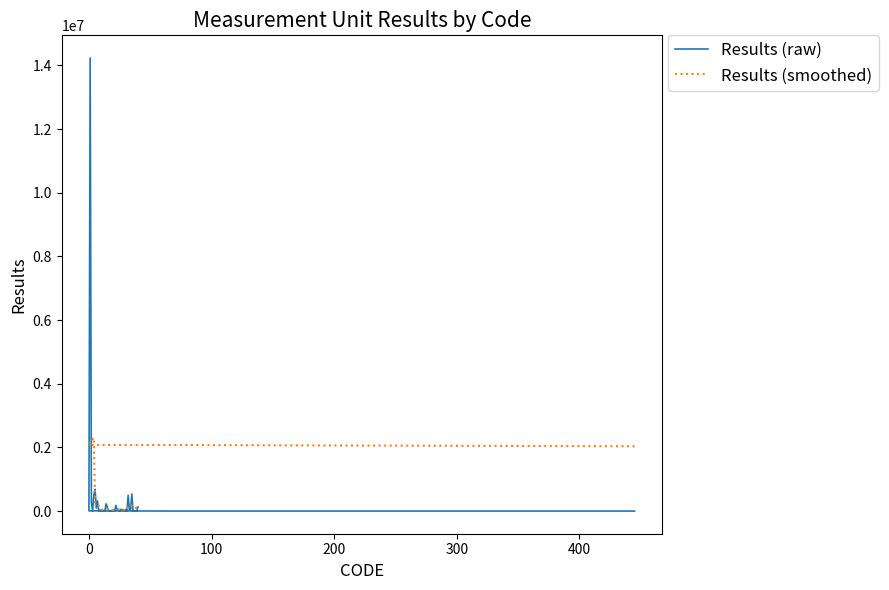

Which series has the widest spread of values?

Results (raw)